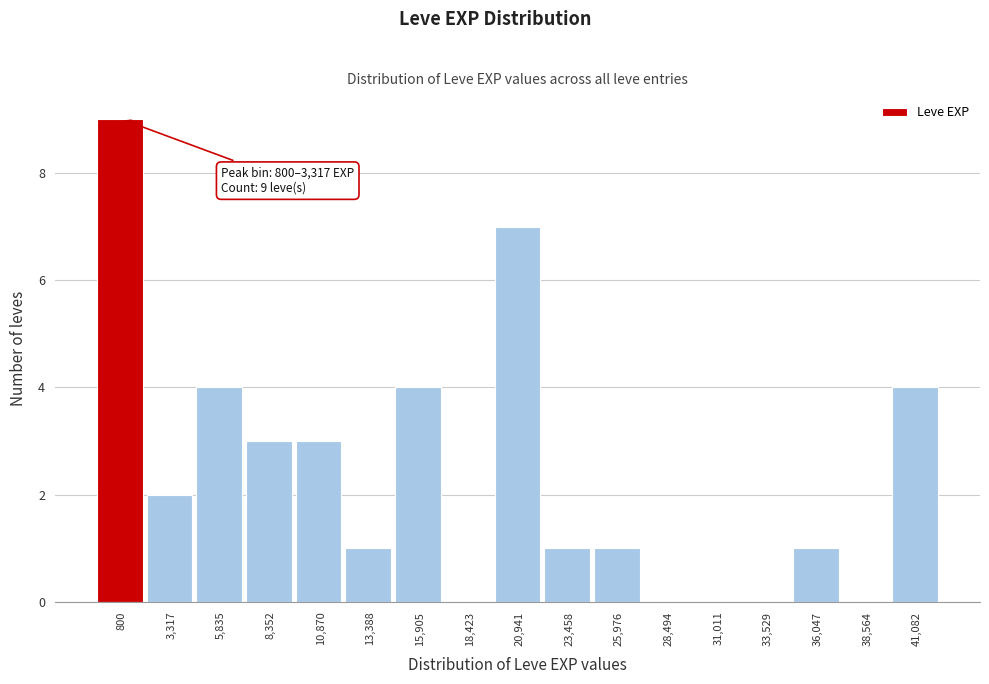

Reading right to left, what are all the values shown in this chart?

41,082=4	38,564=0	36,047=1	33,529=0	31,011=0	28,494=0	25,976=1	23,458=1	20,941=7	18,423=0	15,905=4	13,388=1	10,870=3	8,352=3	5,835=4	3,317=2	800=9